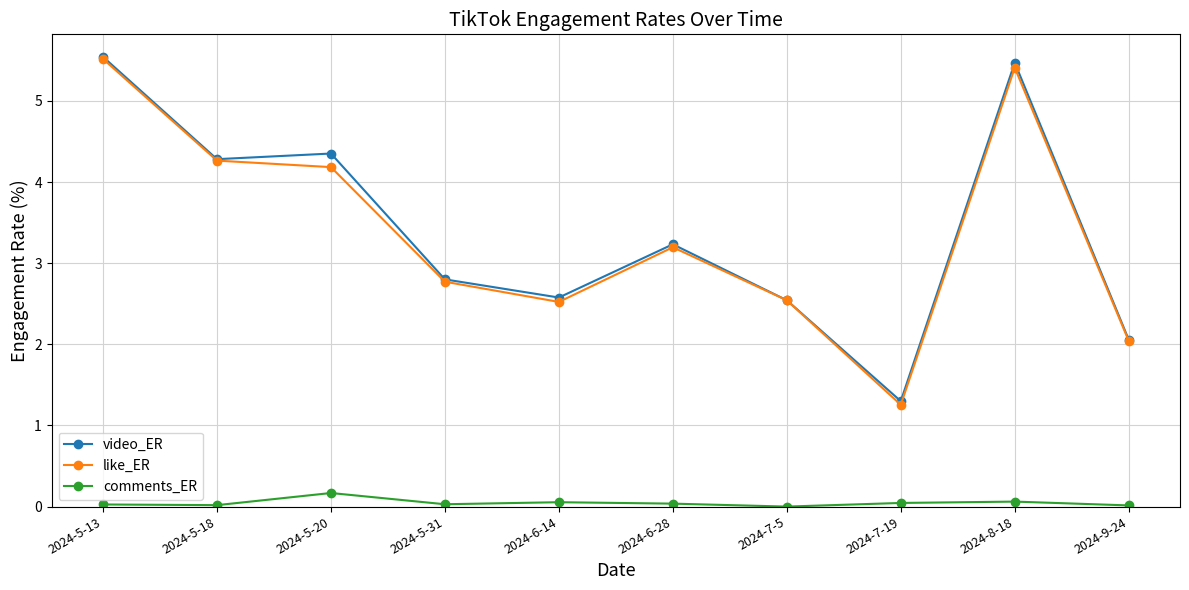

Which category has the lowest value in the like_ER series?

2024-7-19